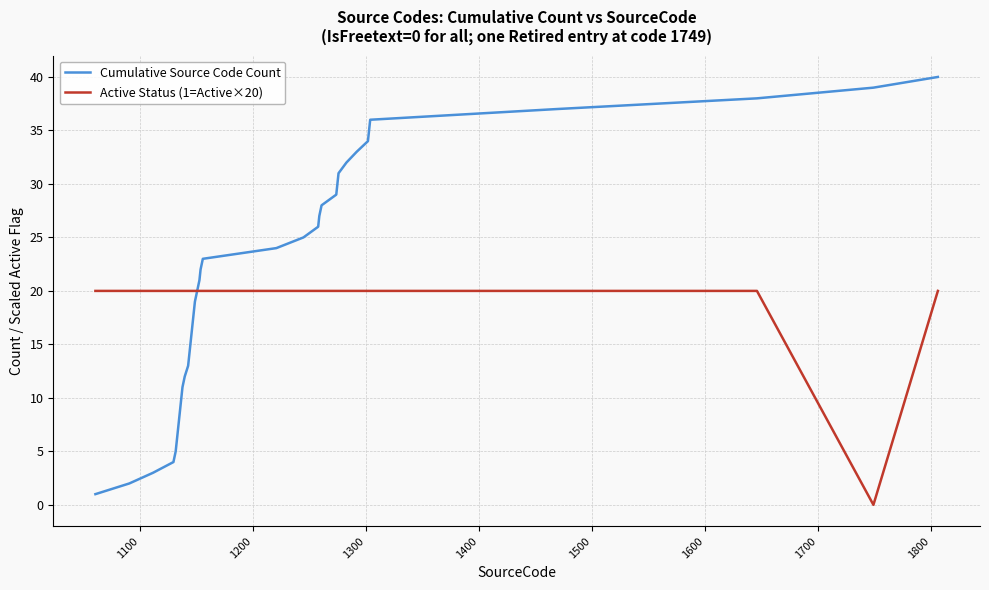

What is the greatest value displayed?

40